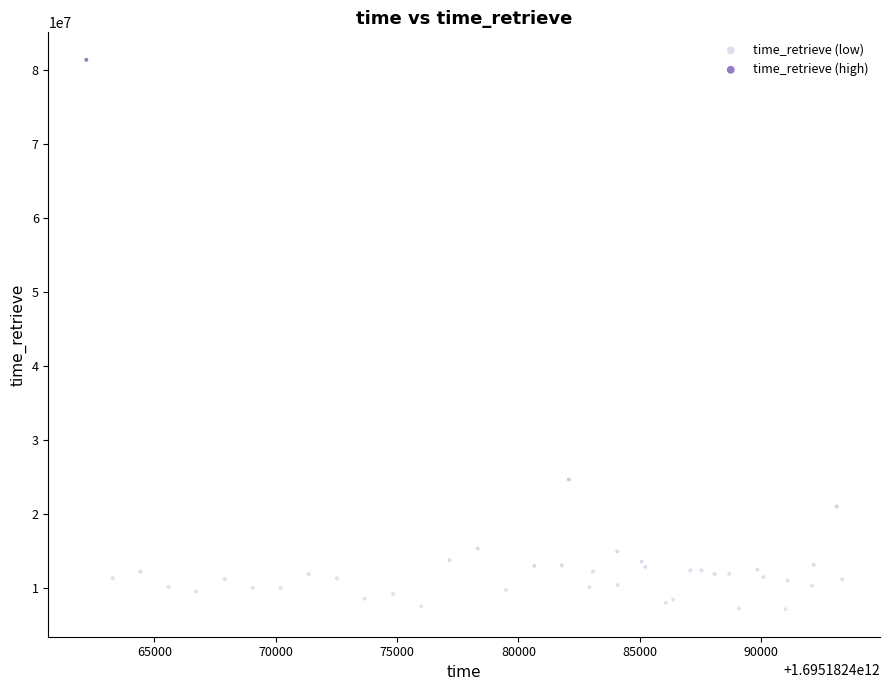

What are all the series names shown in the legend?

time_retrieve (low), time_retrieve (high)